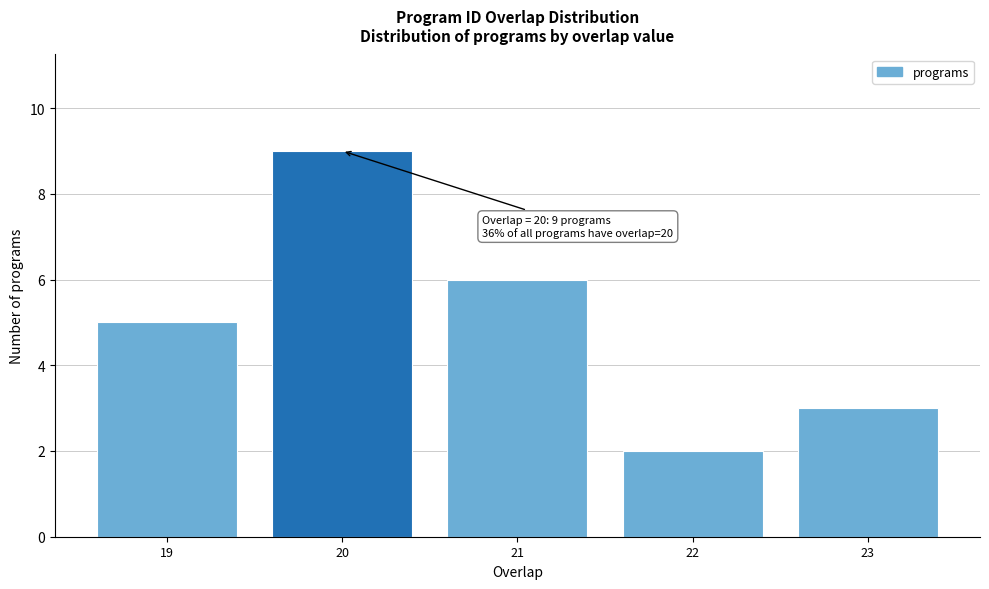

Reading left to right, extract all data points from this chart.

5	9	6	2	3